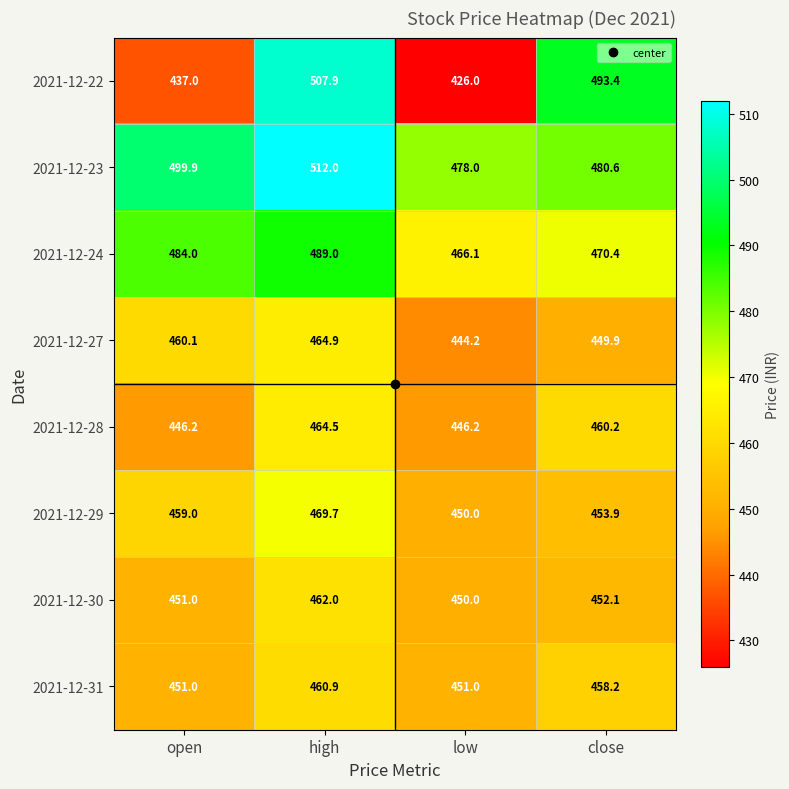

List the series in order of their peak value, highest first.

2021-12-23, 2021-12-22, 2021-12-24, 2021-12-29, 2021-12-27, 2021-12-28, 2021-12-30, 2021-12-31